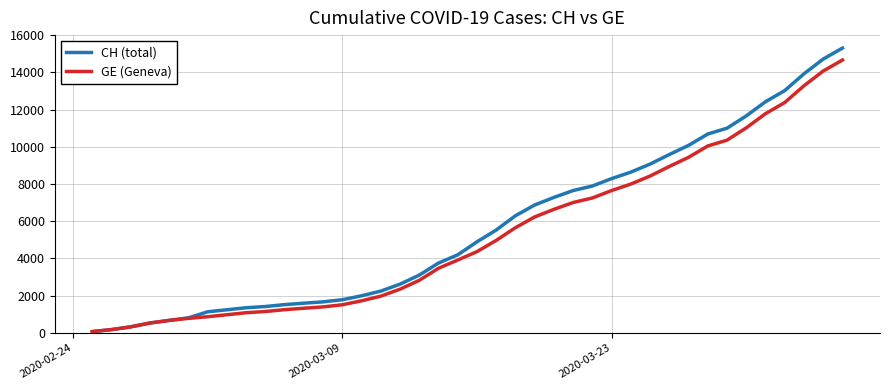

What is the highest value of the GE (Geneva) series?

14662